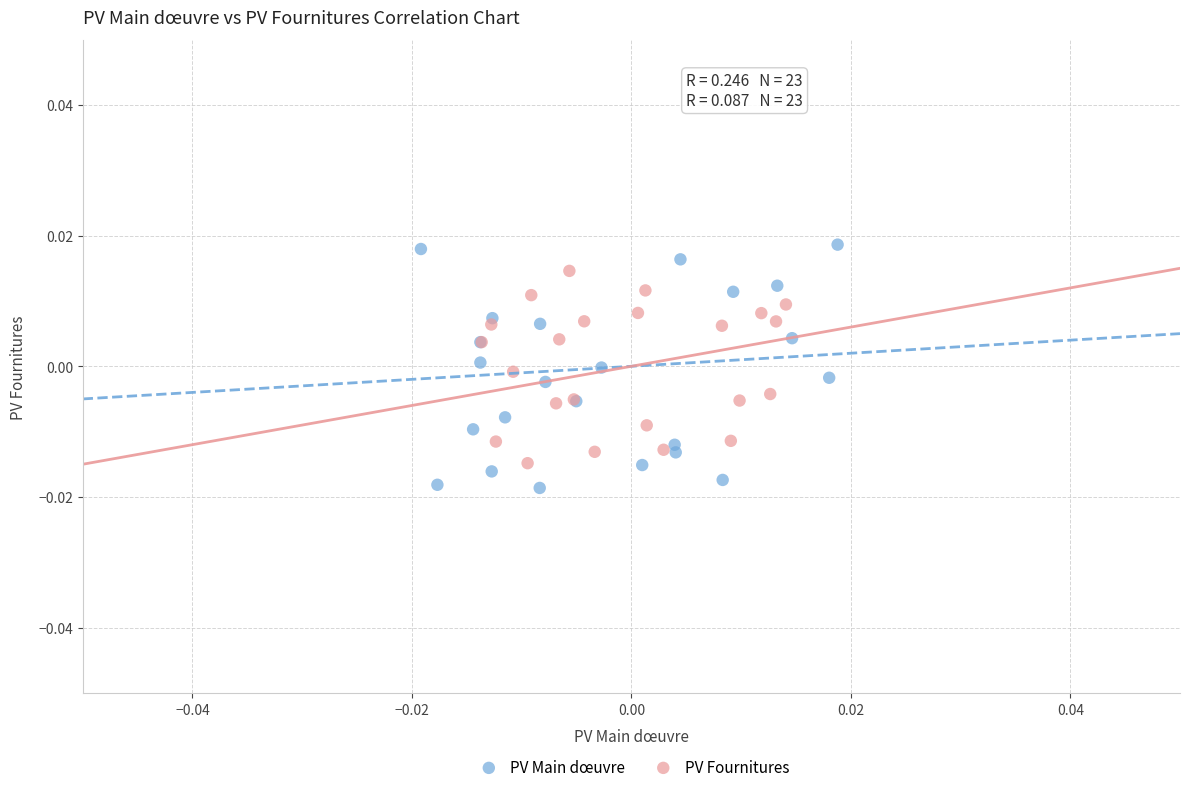

Which series has the widest spread of Y values?

PV Main dœuvre